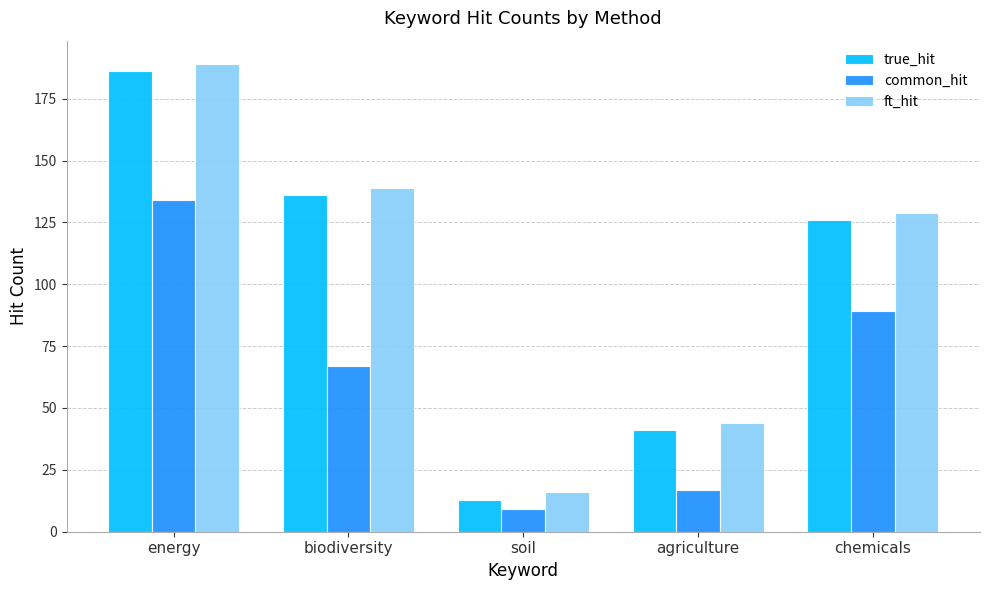

Is the value of ft_hit at energy greater than the value of true_hit at agriculture?

Yes